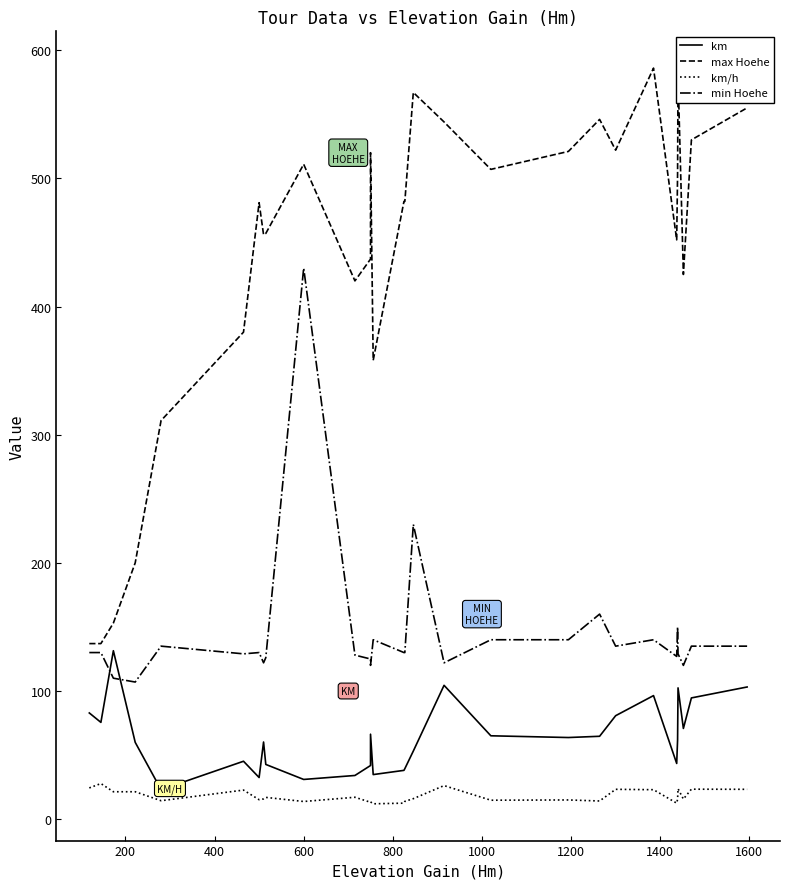

How many interior local peaks does the km series have?

7